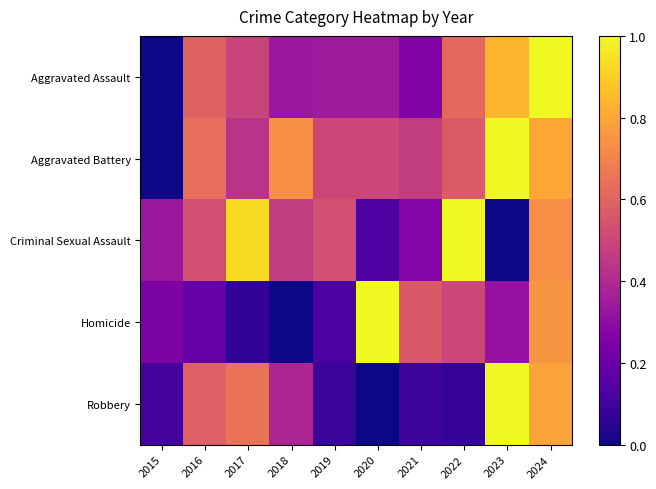

Reading right to left, extract all data points from this chart.

Aggravated Assault: 2024=1.0	2023=0.8	2022=0.6	2021=0.3	2020=0.4	2019=0.4	2018=0.3	2017=0.5	2016=0.6	2015=0.0
Aggravated Battery: 2024=0.8	2023=1.0	2022=0.6	2021=0.5	2020=0.5	2019=0.5	2018=0.7	2017=0.4	2016=0.6	2015=0.0
Criminal Sexual Assault: 2024=0.7	2023=0.0	2022=1.0	2021=0.3	2020=0.1	2019=0.5	2018=0.5	2017=0.9	2016=0.5	2015=0.3
Homicide: 2024=0.8	2023=0.3	2022=0.5	2021=0.6	2020=1.0	2019=0.1	2018=0.0	2017=0.1	2016=0.2	2015=0.2
Robbery: 2024=0.8	2023=1.0	2022=0.1	2021=0.1	2020=0.0	2019=0.1	2018=0.4	2017=0.7	2016=0.6	2015=0.1